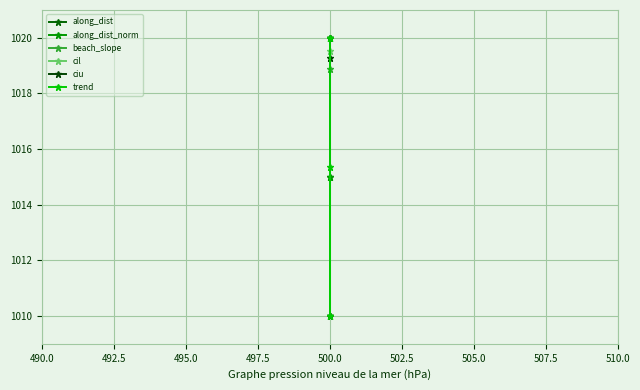

Reading left to right, list all the values displayed in this chart.

along_dist: 1010.0	1015.0	1020.0
along_dist_norm: 1010.0	1015.0	1020.0
beach_slope: 1018.9	1020.0	1010.0
cil: 1019.5	1020.0	1010.0
ciu: 1019.3	1020.0	1010.0
trend: 1015.3	1010.0	1020.0